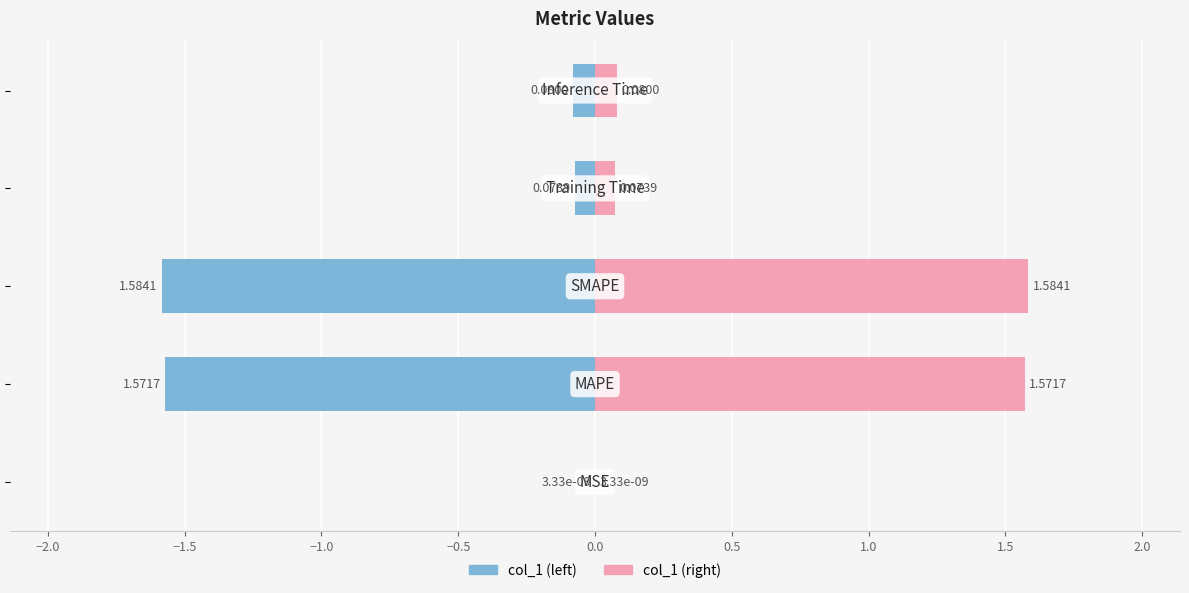

What are all the series names shown in the legend?

col_1, col_1 (right)